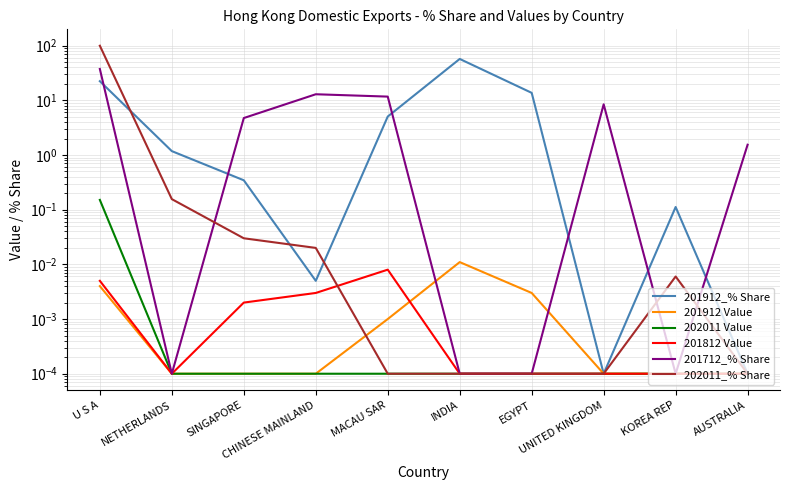

What is the label of the 4th point from the right?

EGYPT